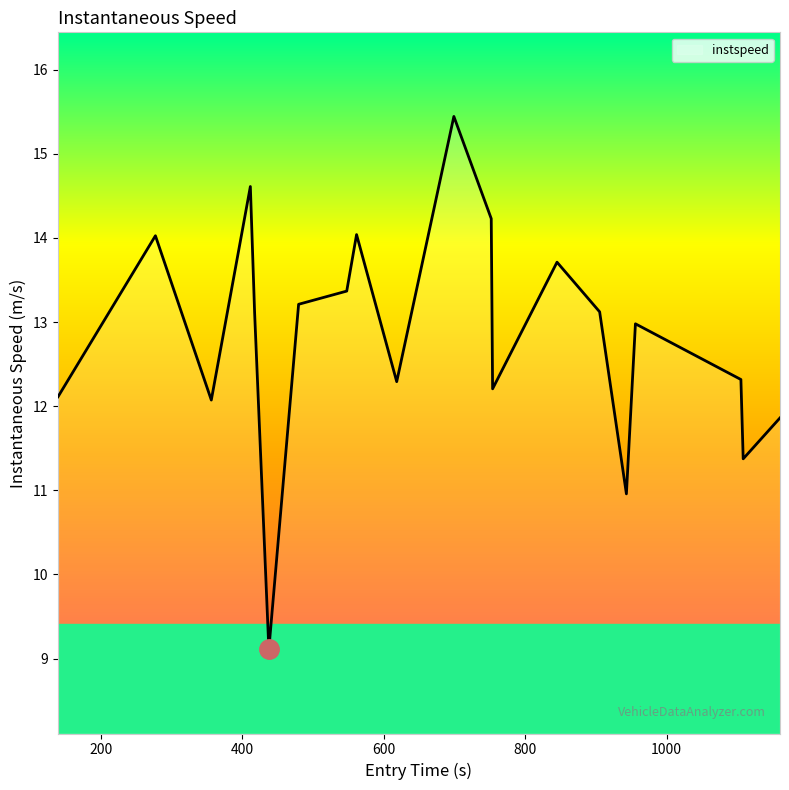

What is the greatest value displayed?

15.4